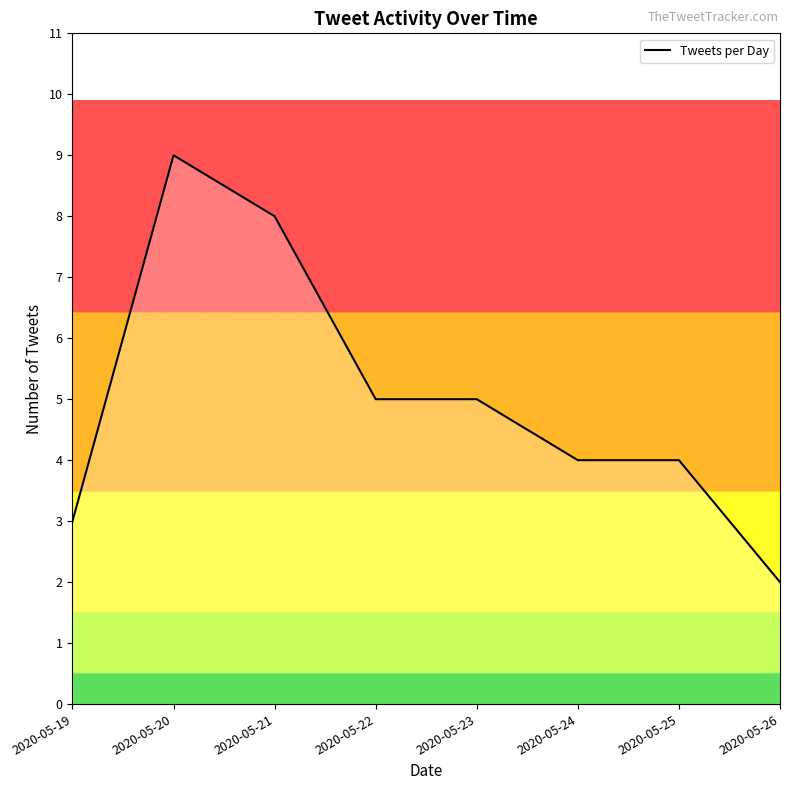

What is the greatest value displayed?

9